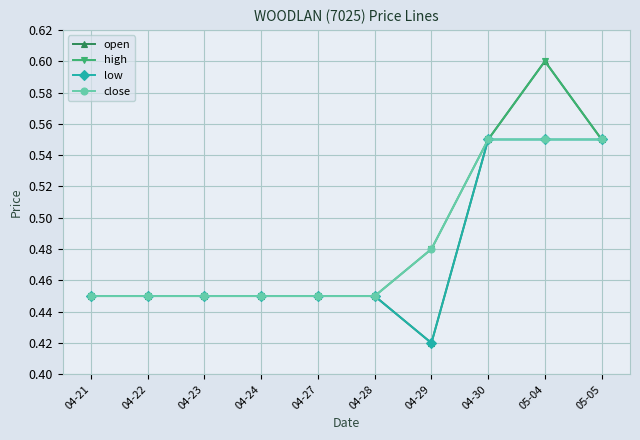

The value of close at 05-05 is 0.9. True or false?

False